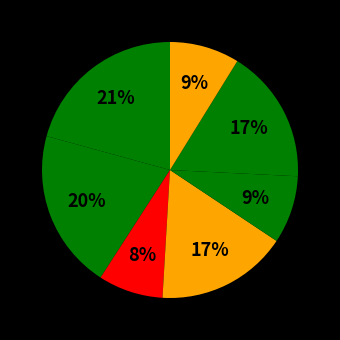

Which category has the biggest portion of the pie?

江西道中作三首 其二